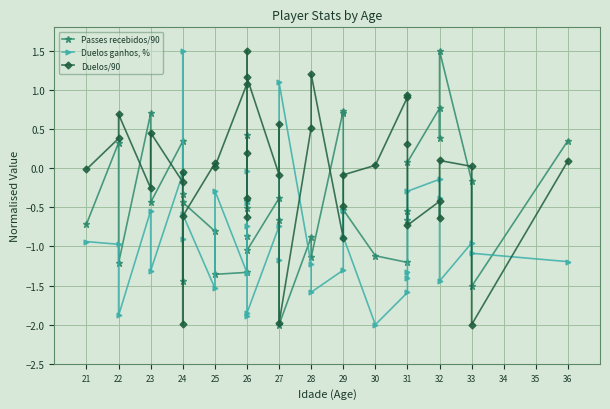

Which series has the widest spread of values?

Passes recebidos/90